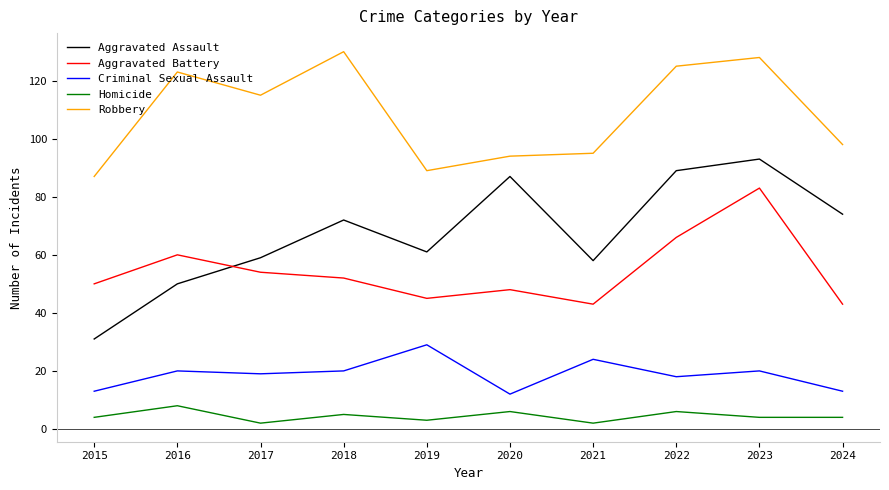

What is the average value of the Robbery series?

108